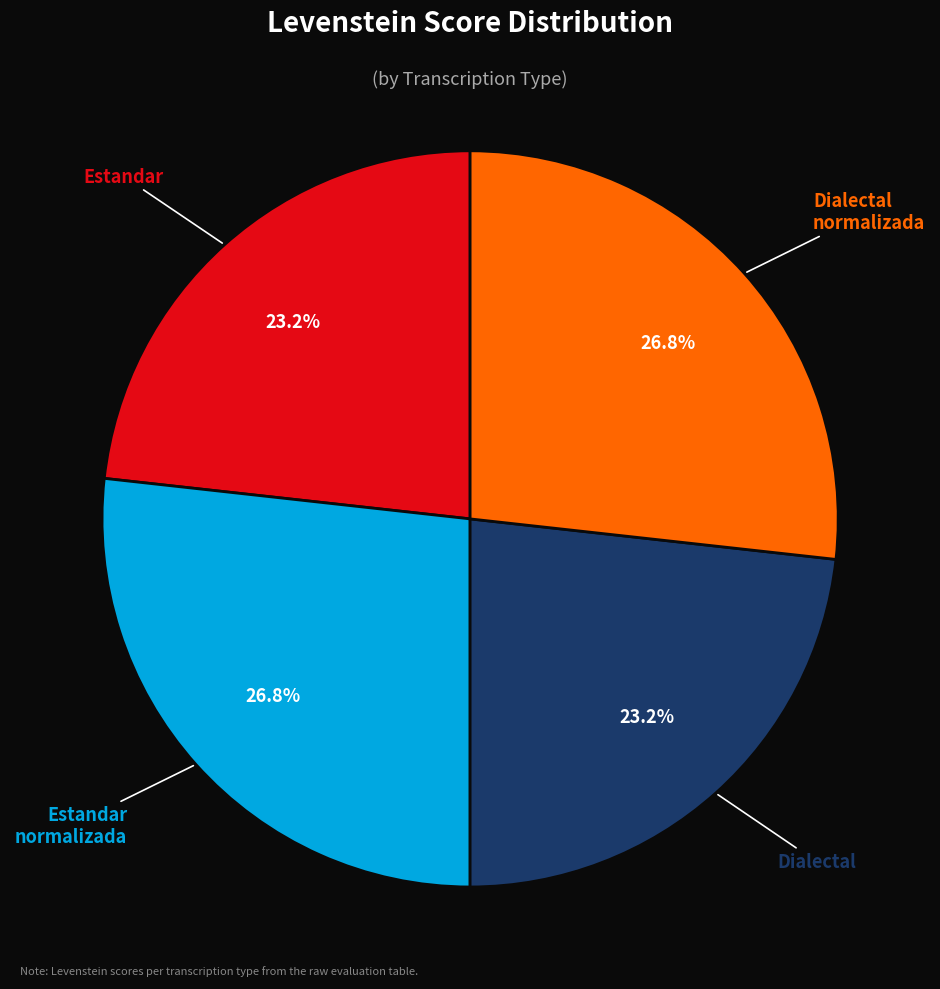

Does any single category account for the majority?

No